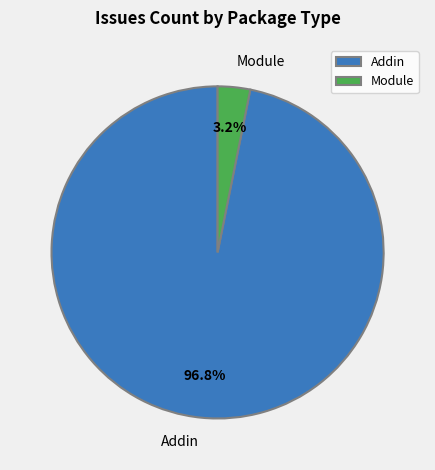

Which slice is the largest?

Addin